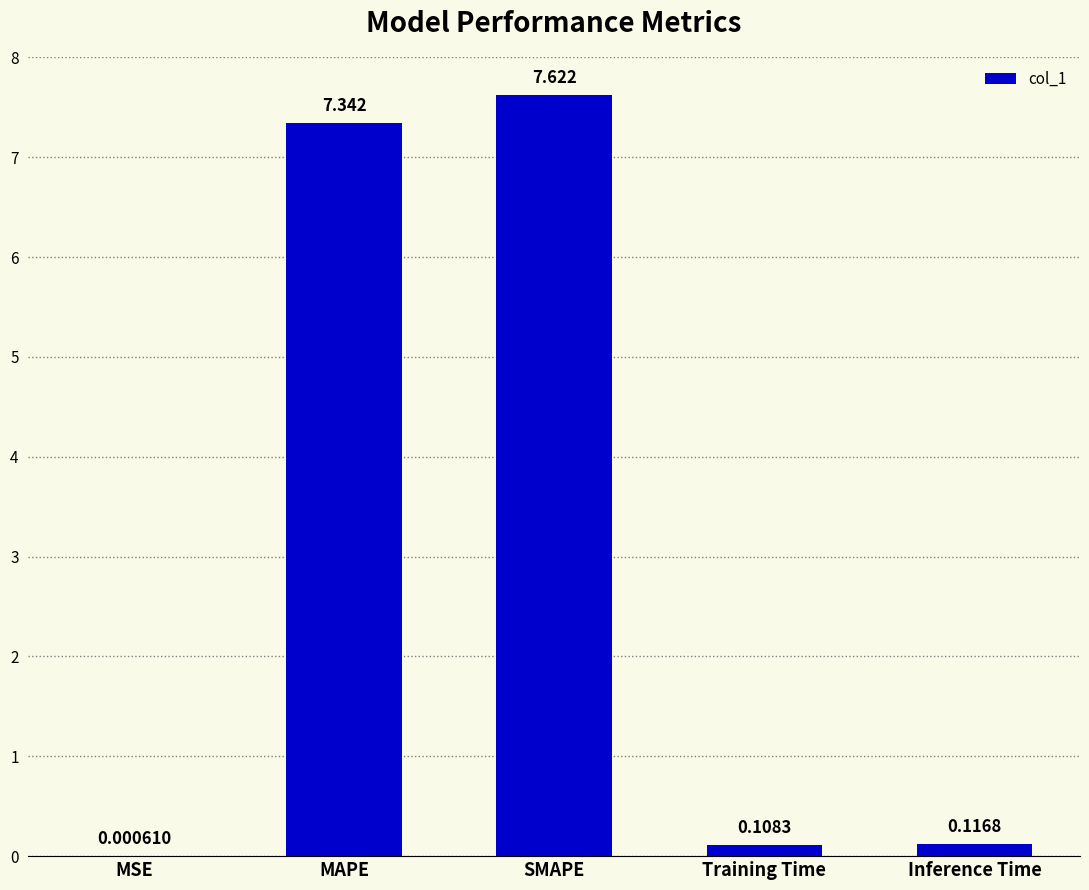

Is it true that the value at SMAPE is 7.6?

True